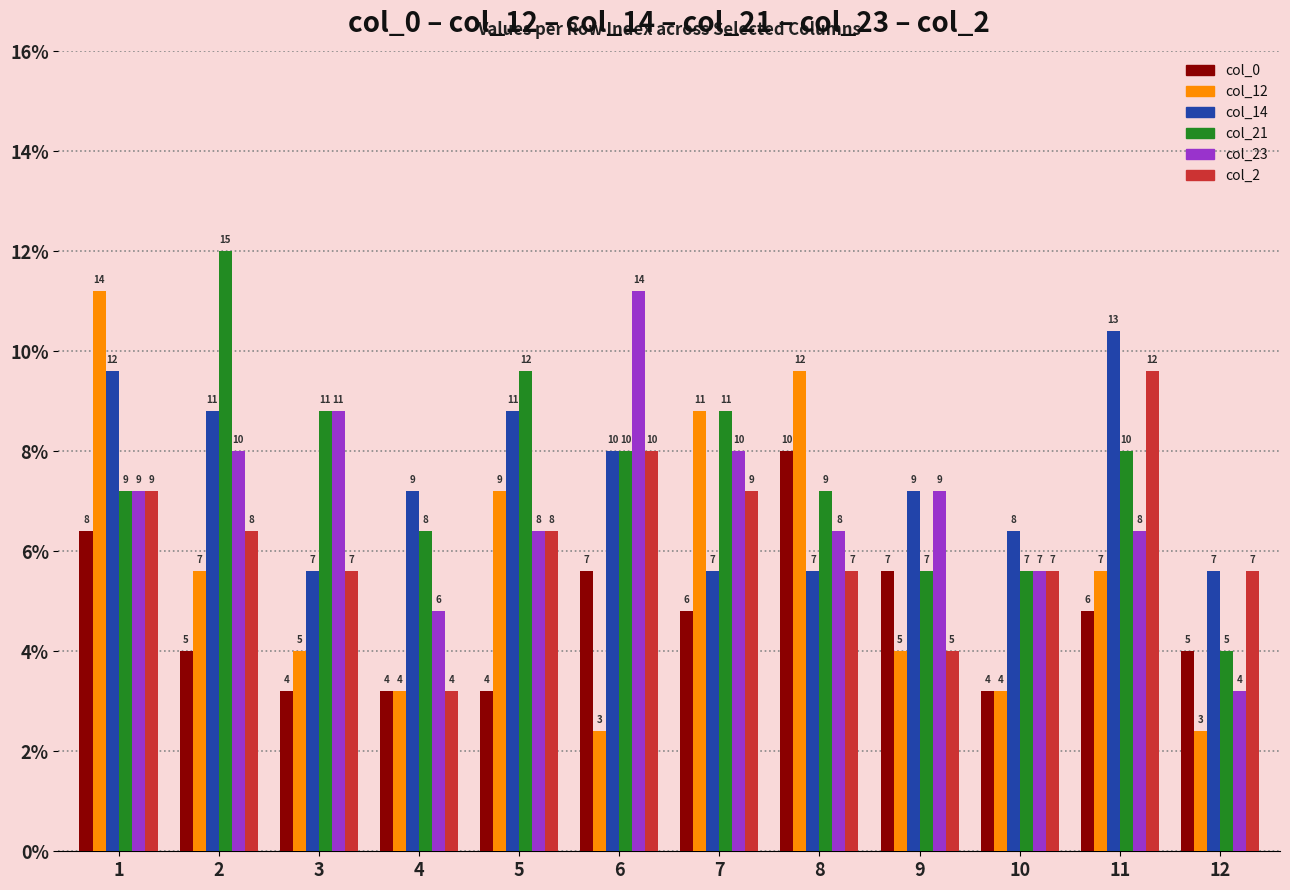

Rank the series by their maximum value, from highest to lowest.

col_21, col_12, col_23, col_14, col_2, col_0